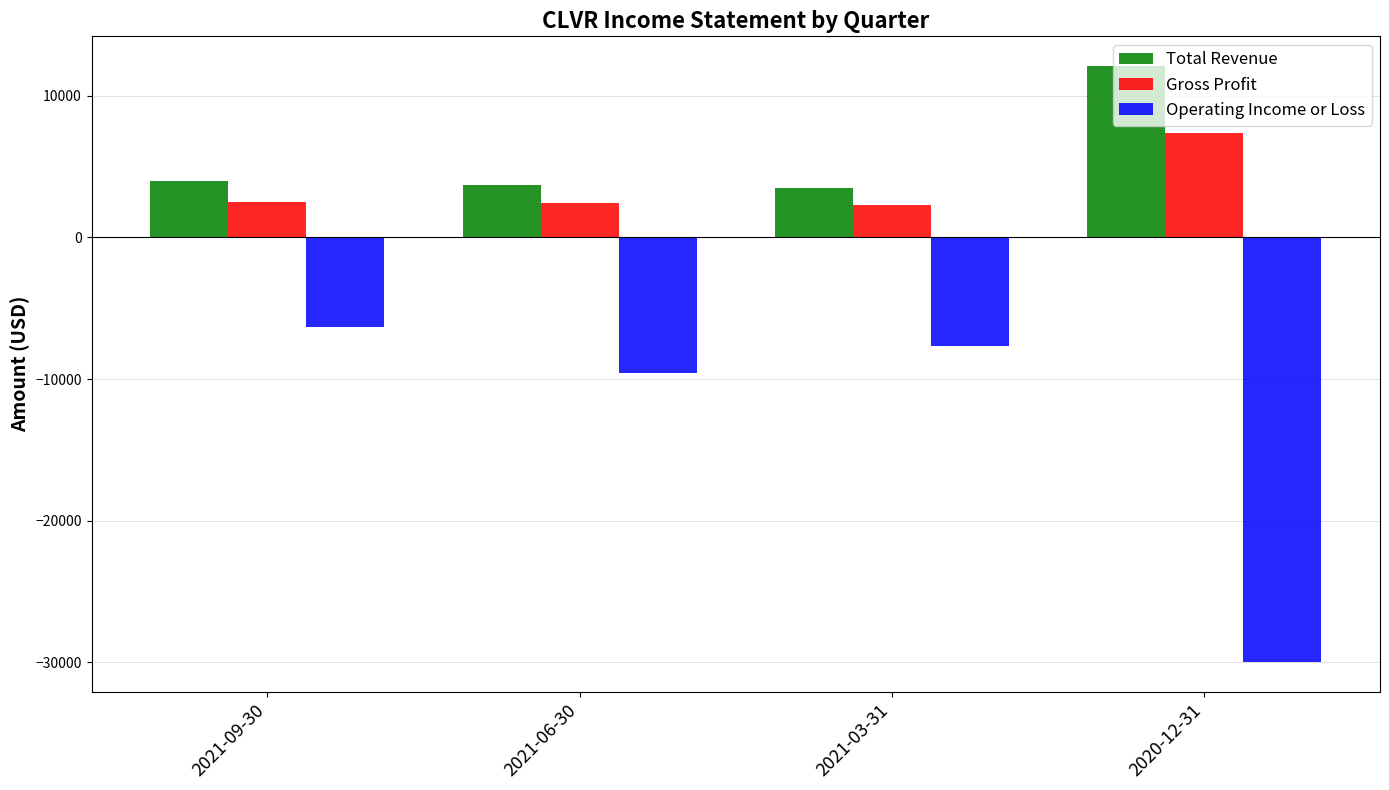

Are the bars grouped side by side (vs. stacked)?

Yes